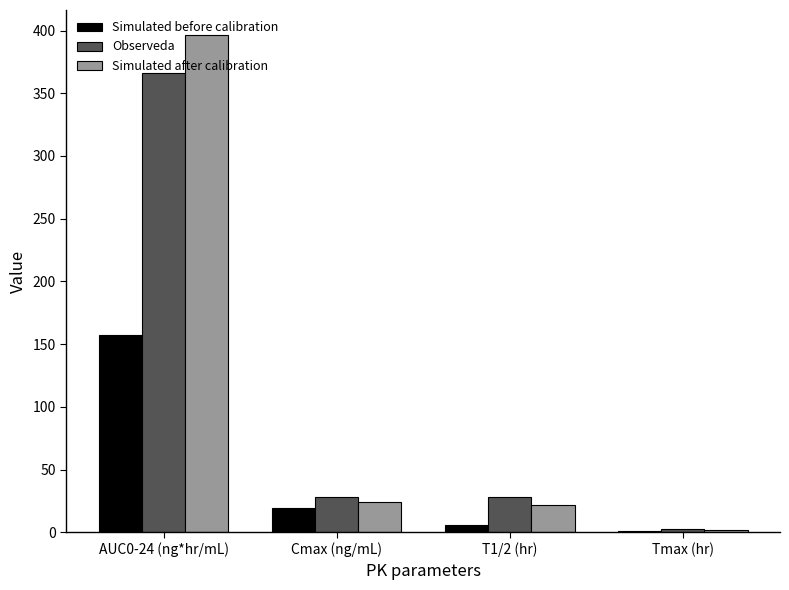

True or false: Simulated after calibration has a value of 24.0 at Cmax (ng/mL).

True